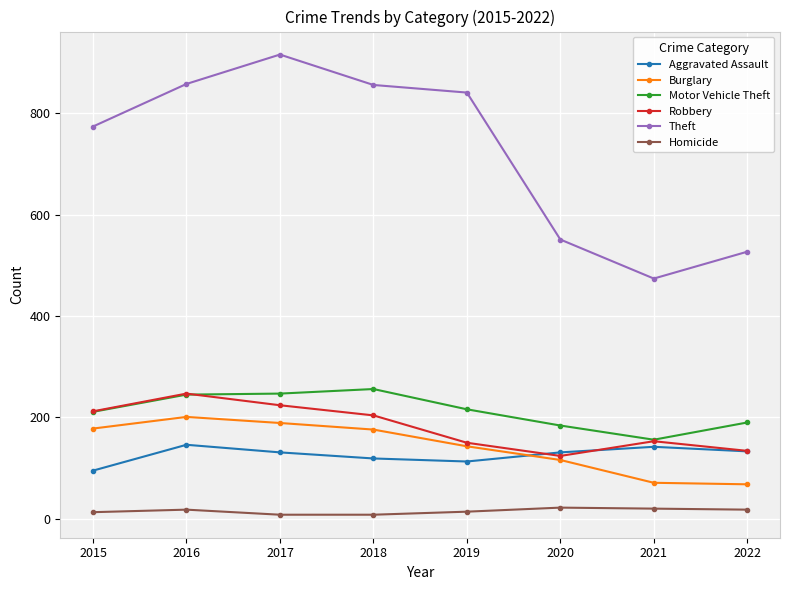

What is the sum of all Homicide values?

121